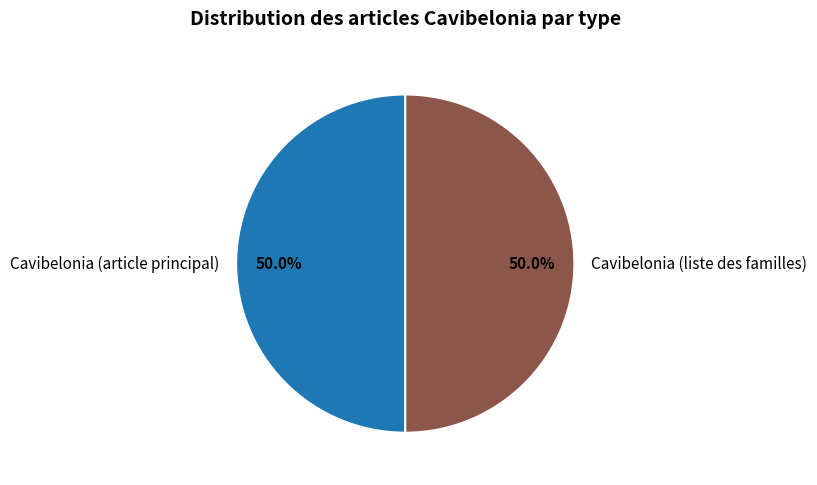

How much of the chart is everything except Cavibelonia (article principal)?

50.0%